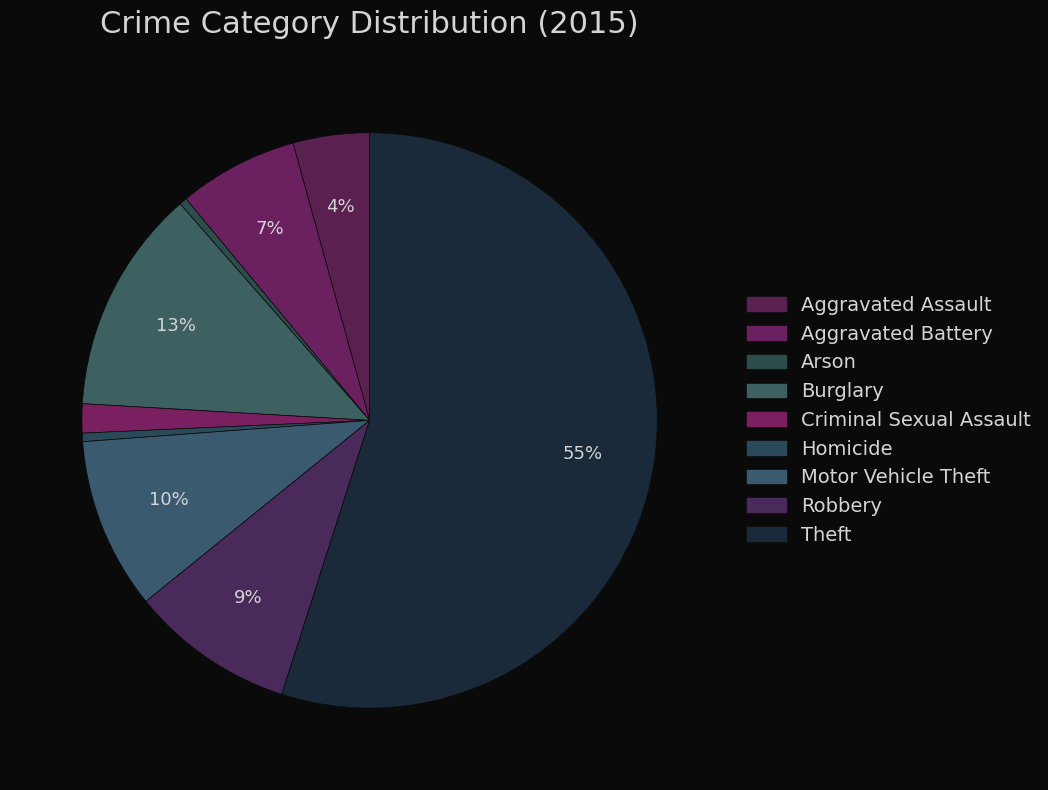

What is the smallest slice in the pie chart?

Arson